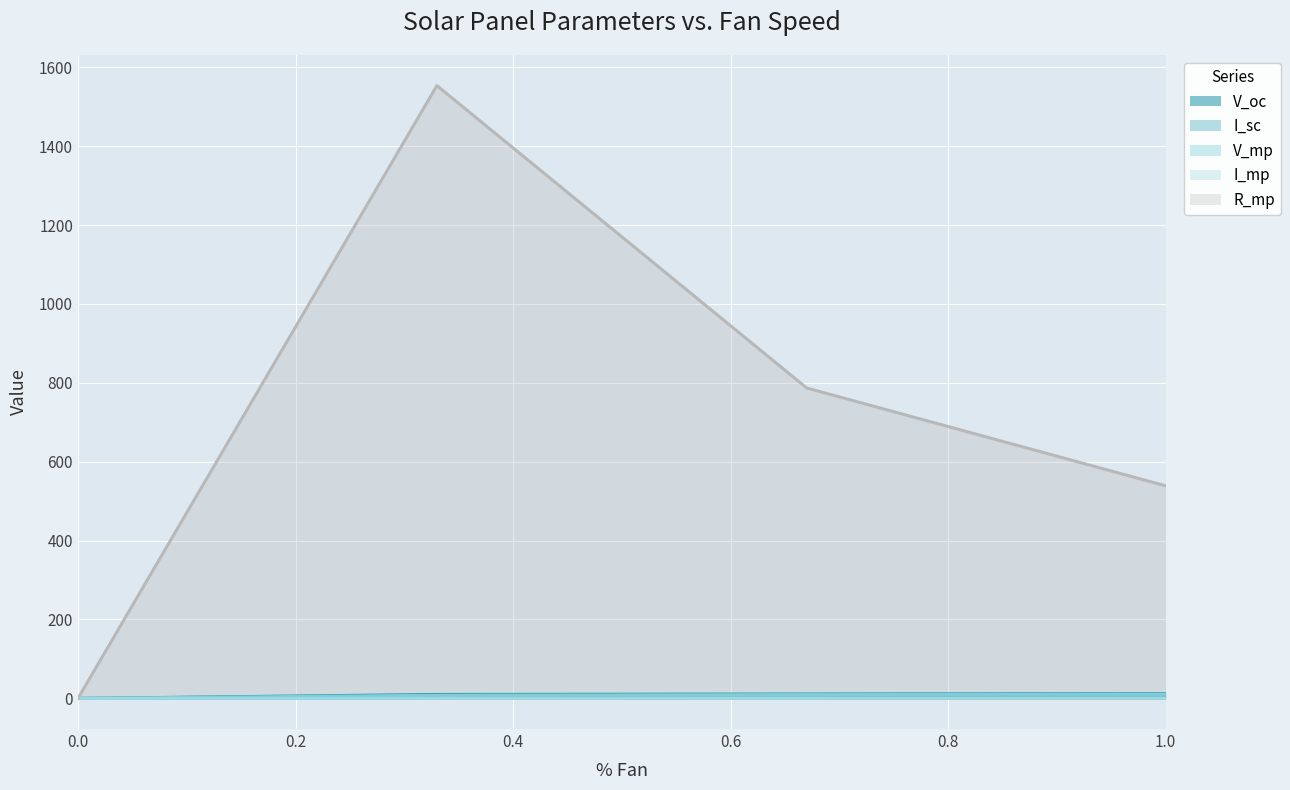

Reading left to right, what are all the values shown in this chart?

V_oc: 0=0.0	0.33=9.9	0.67=11.1	1=11.8
I_sc: 0=0.0	0.33=0.0	0.67=0.0	1=0.0
V_mp: 0=0.0	0.33=8.0	0.67=9.6	1=10.4
I_mp: 0=0.0	0.33=0.0	0.67=0.0	1=0.0
R_mp: 0=0.0	0.33=1553.4	0.67=786.9	1=538.9